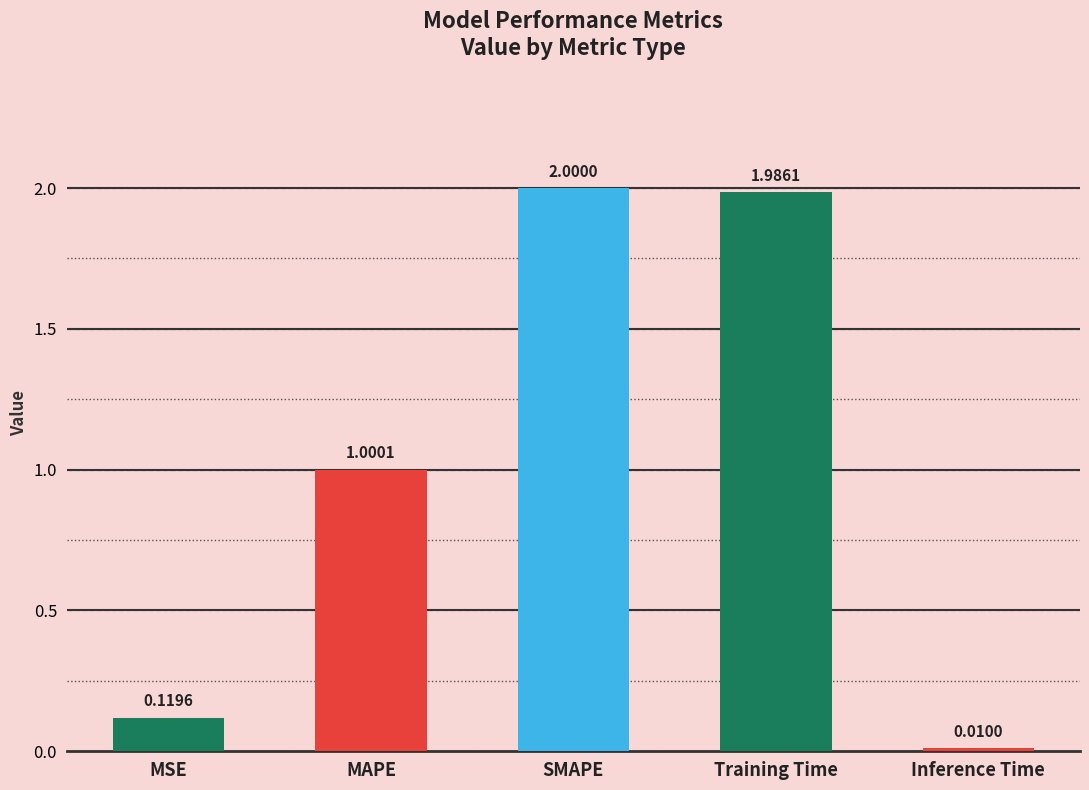

Is it true that the value at Training Time is 2.0?

True